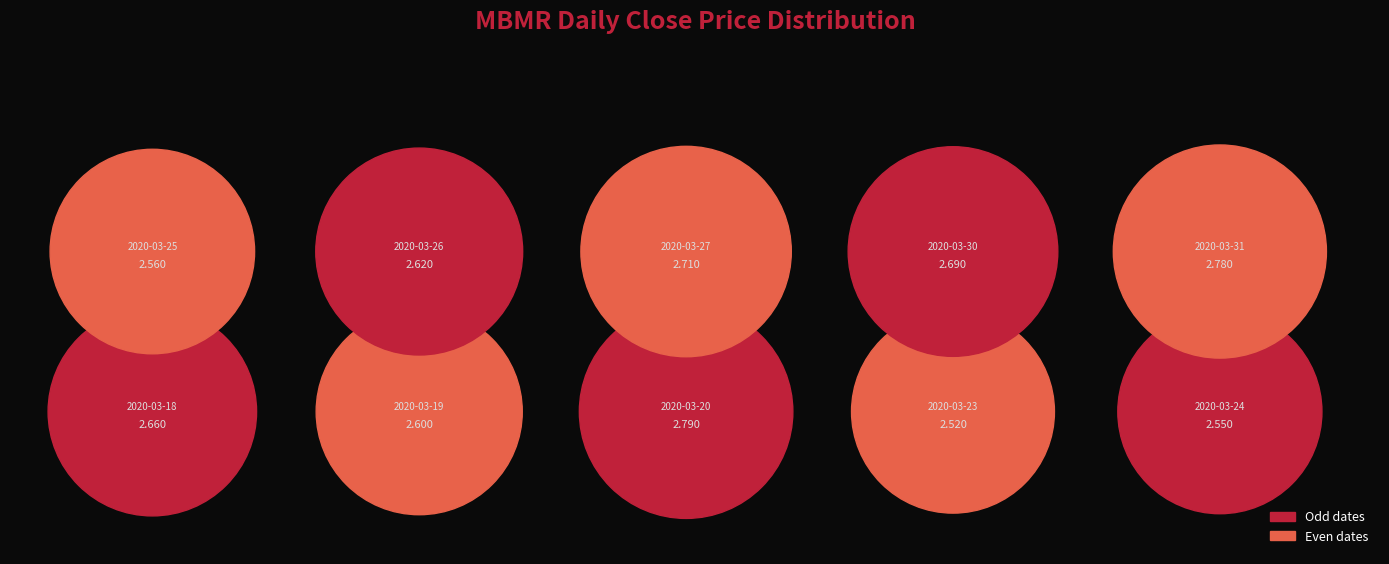

True or false: 2020-03-27 accounts for 10% of the total.

True